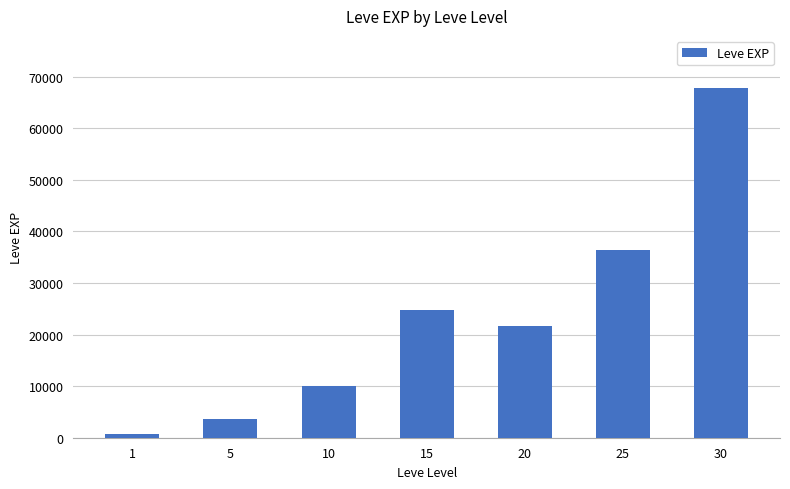

Reading right to left, transcribe all the data shown in this chart.

30=67730	25=36390	20=21600	15=24790	10=9990	5=3600	1=630